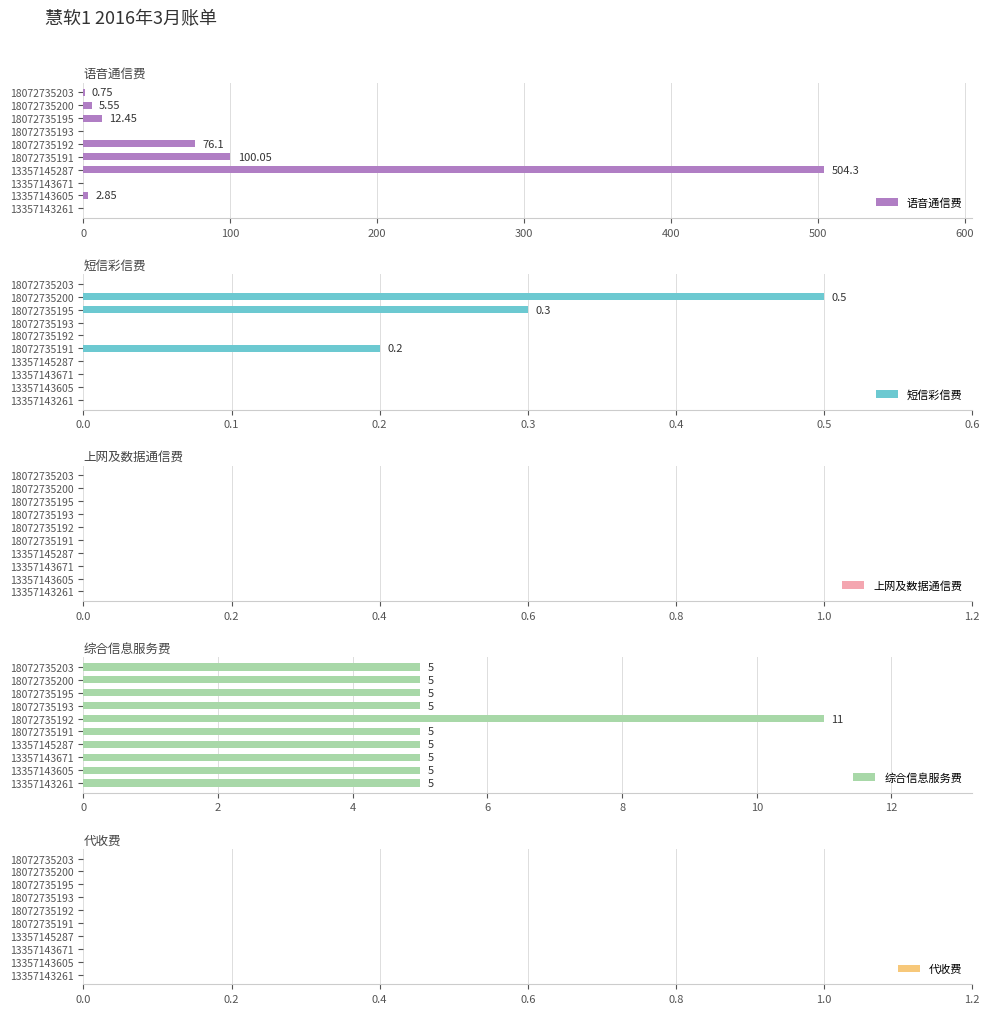

How many series are shown in this chart?

5